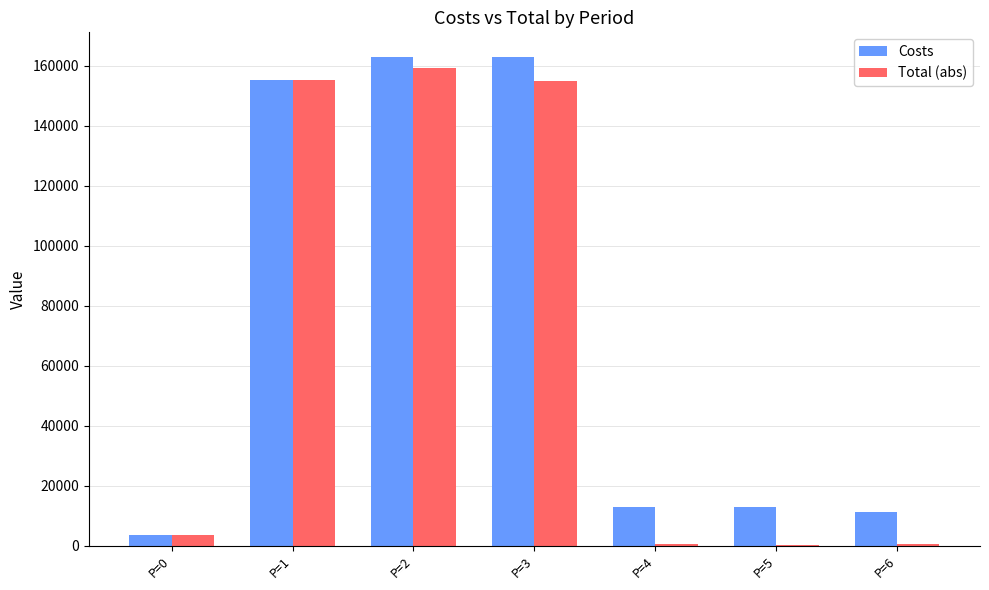

How many categories are shown in the chart?

7